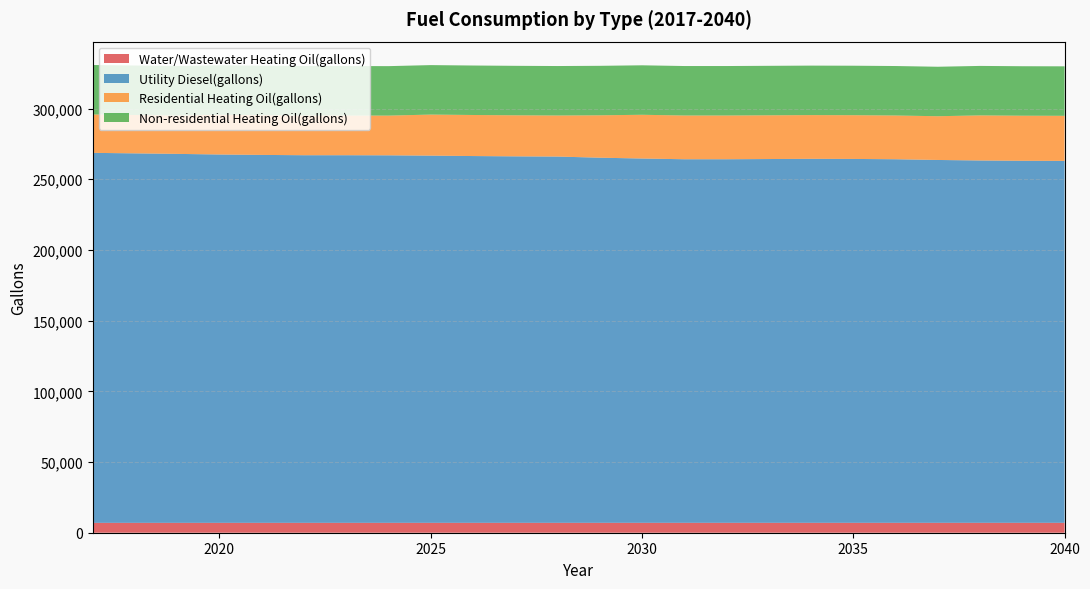

Reading left to right, list all the values displayed in this chart.

Water/Wastewater Heating Oil(gallons): 6993.9	6995.7	6997.4	6999.3	7000.9	7001.7	7001.8	7002.3	7003.1	7004.6	7005.6	7006.4	7010.2	7013.2	7015.4	7015.4	7014.7	7014.2	7014.4	7015.7	7017.8	7019.7	7020.7	7021.0
Utility Diesel(gallons): 261697.0	261330.8	260964.6	260525.1	260232.1	260012.4	260012.4	259939.1	259719.4	259426.4	259206.7	259060.2	258254.5	257668.5	257155.8	257155.8	257302.3	257448.8	257375.5	257155.8	256643.0	256276.8	256057.1	255983.8
Residential Heating Oil(gallons): 27135.8	27135.8	27135.8	28085.3	28085.3	28085.3	28085.3	28085.3	29034.9	29034.9	29034.9	29034.9	29984.4	30934.0	30934.0	30934.0	30934.0	30934.0	30934.0	30934.0	30934.0	31883.5	31883.5	31883.5
Non-residential Heating Oil(gallons): 34996.1	34996.1	34996.1	34996.1	34996.1	34996.1	34996.1	34996.1	34996.1	34996.1	34996.1	34996.1	34996.1	34996.1	34996.1	34996.1	34996.1	34996.1	34996.1	34996.1	34996.1	34996.1	34996.1	34996.1